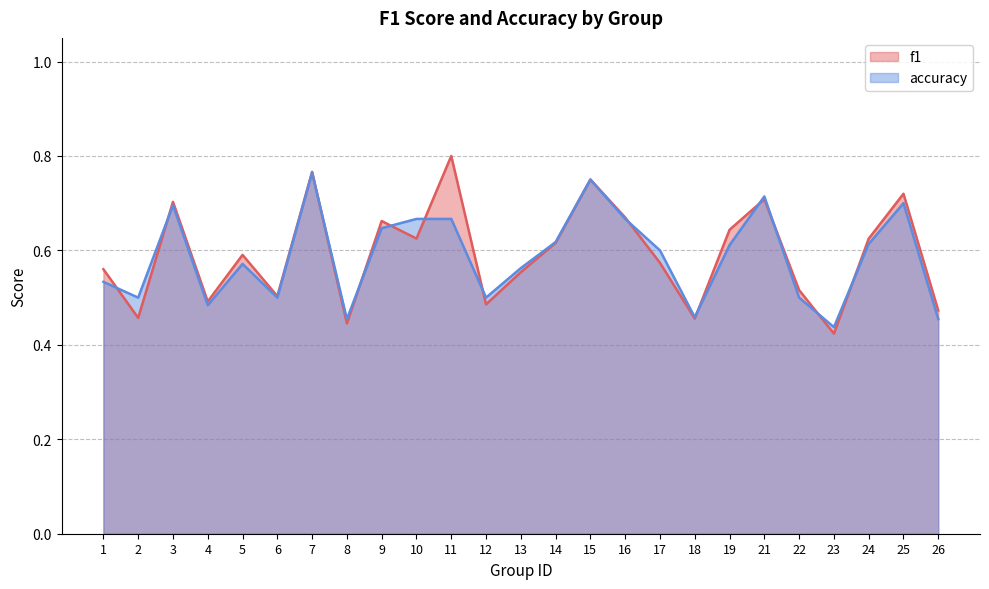

What is the value of the accuracy point at the 23rd from the left?

0.6